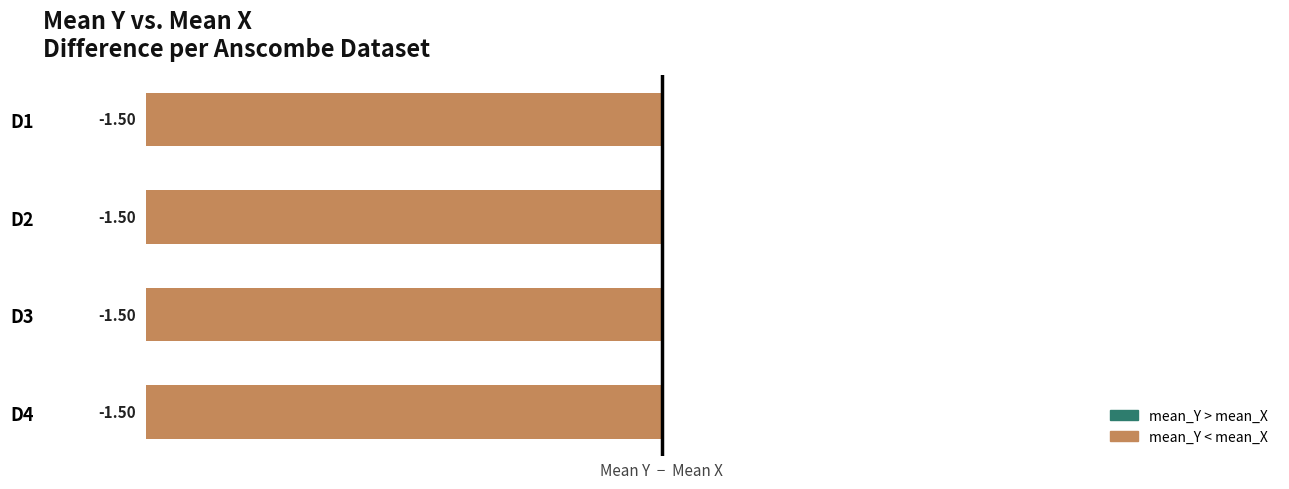

Which has a higher value, D3 or D1?

D3